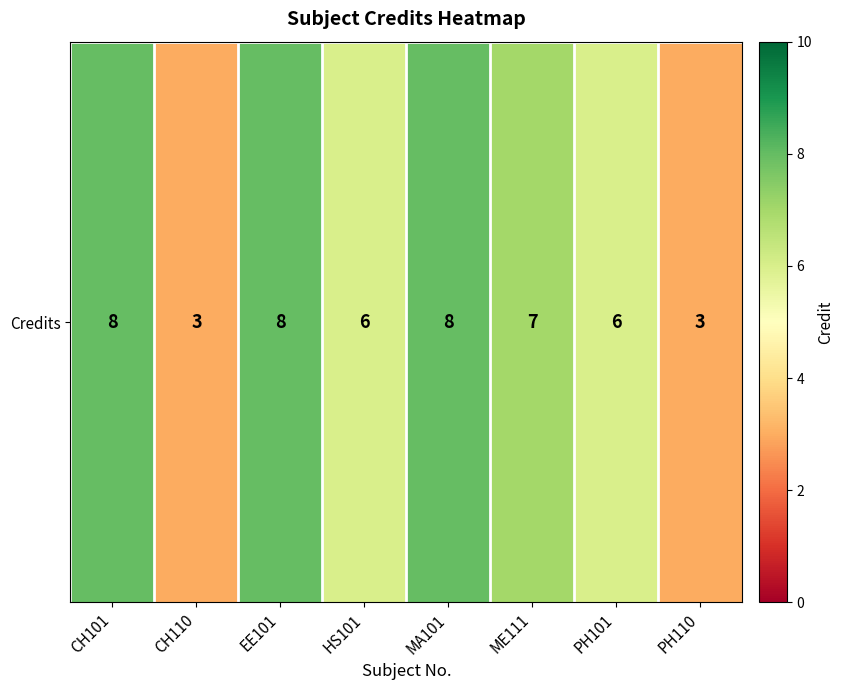

Count the number of data series in this chart.

1